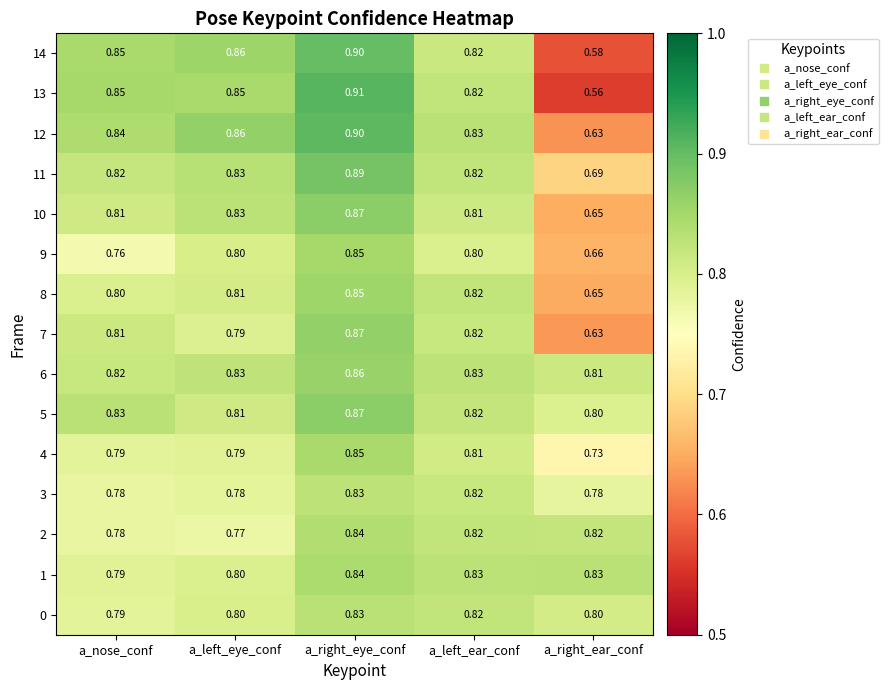

Which series has the largest total across all categories?

6